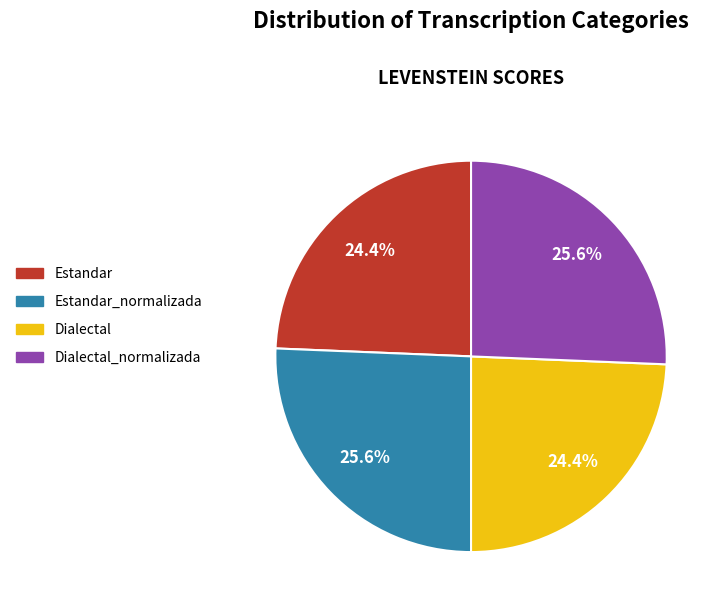

To the nearest percent, what percentage of the pie is Estandar_normalizada?

26%